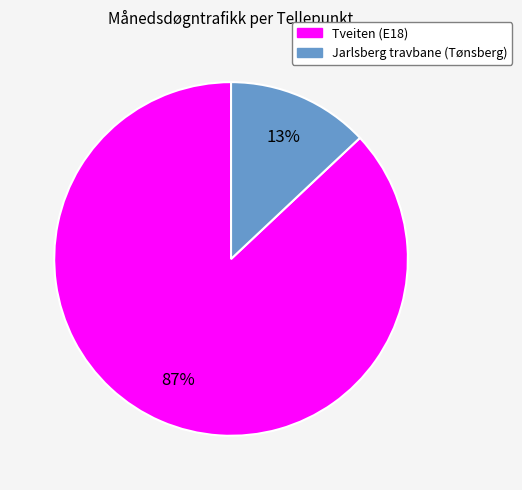

Does any single category account for the majority?

Yes